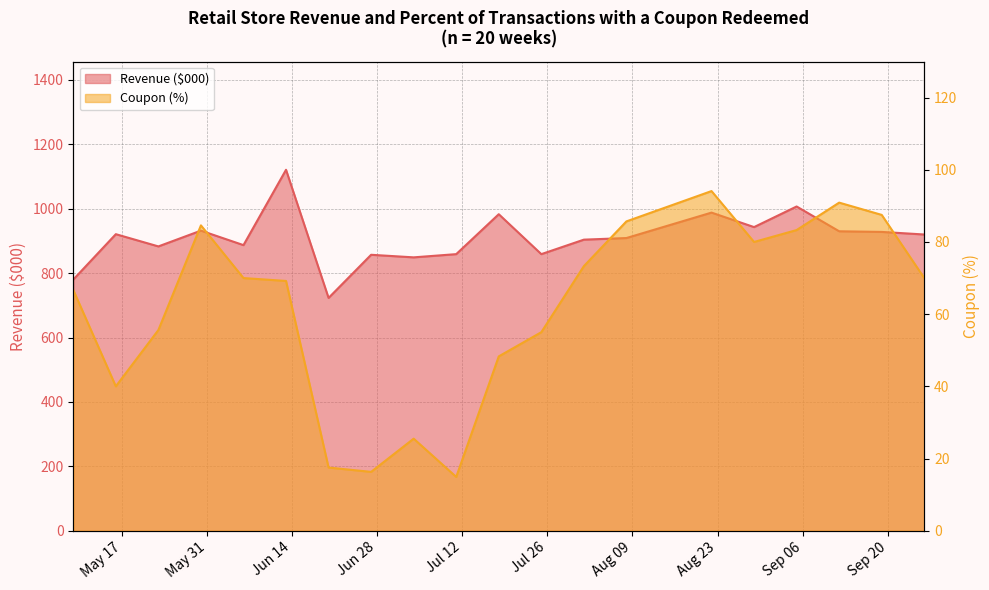

True or false: Revenue ($000) and Coupon (%) cross at least once.

False